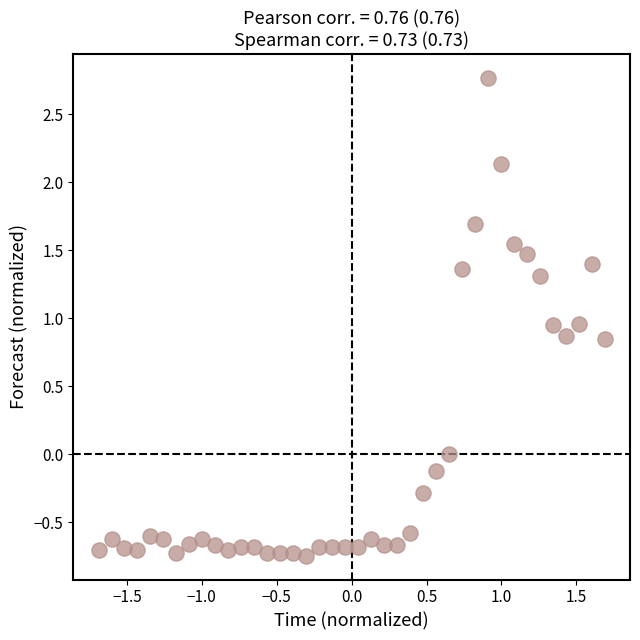

What is the range of X values (max minus min)?

3.4